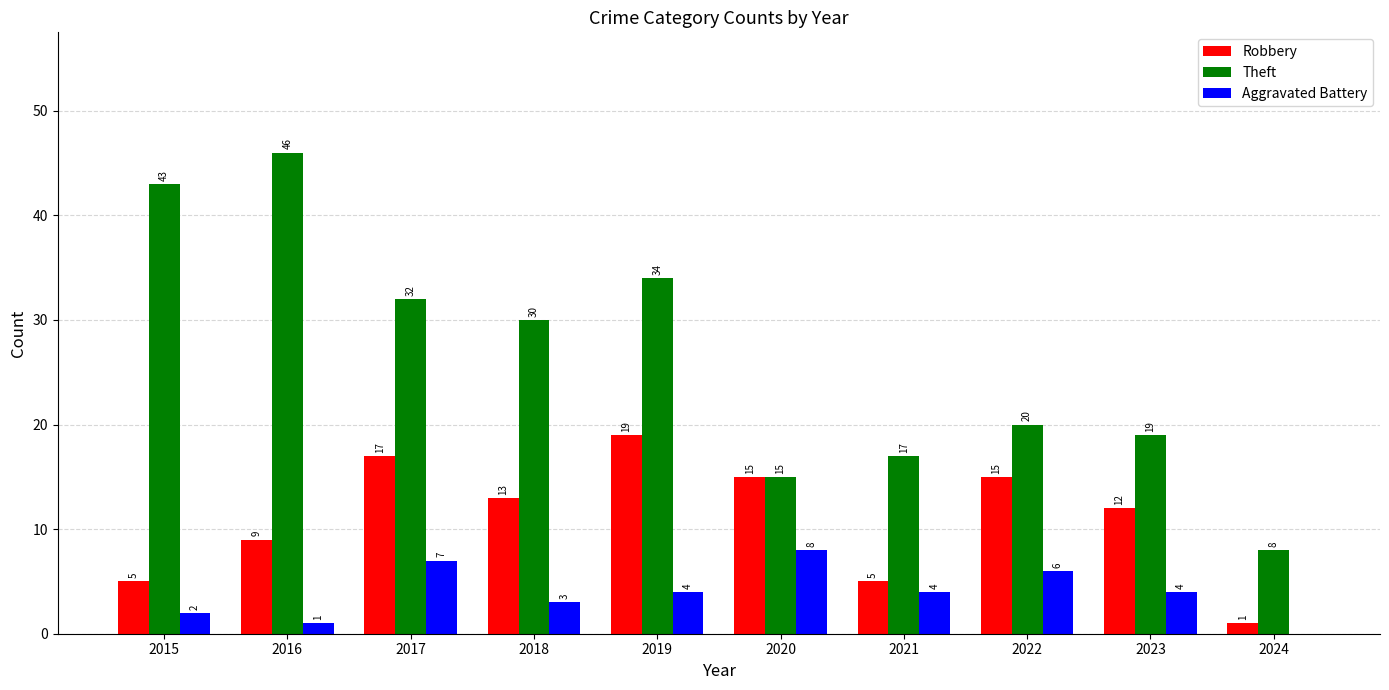

Reading left to right, extract all data points from this chart.

Robbery: 2015=5	2016=9	2017=17	2018=13	2019=19	2020=15	2021=5	2022=15	2023=12	2024=1
Theft: 2015=43	2016=46	2017=32	2018=30	2019=34	2020=15	2021=17	2022=20	2023=19	2024=8
Aggravated Battery: 2015=2	2016=1	2017=7	2018=3	2019=4	2020=8	2021=4	2022=6	2023=4	2024=0